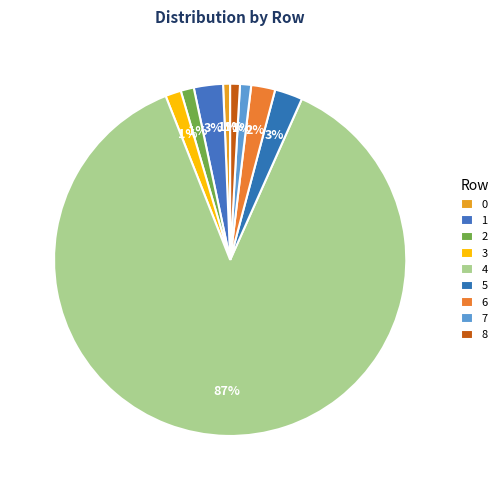

How many slices are in this pie chart?

9